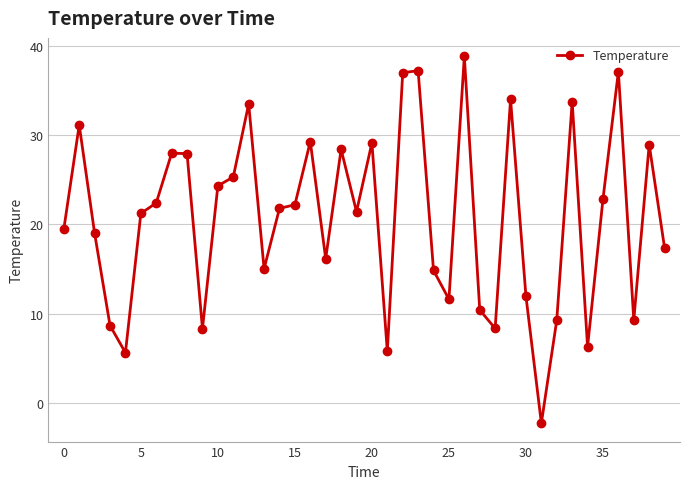

What is the value of the 35th point from the left?

6.3